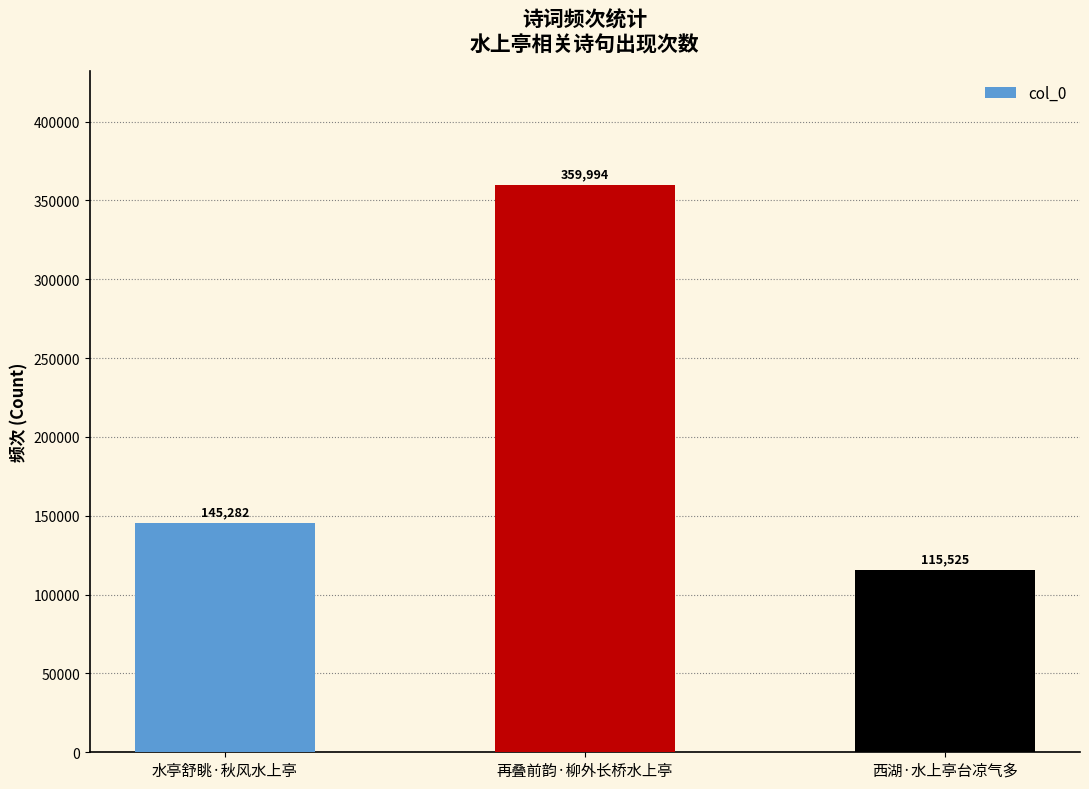

Rank the categories by value from highest to lowest.

再叠前韵·柳外长桥水上亭, 水亭舒眺·秋风水上亭, 西湖·水上亭台凉气多